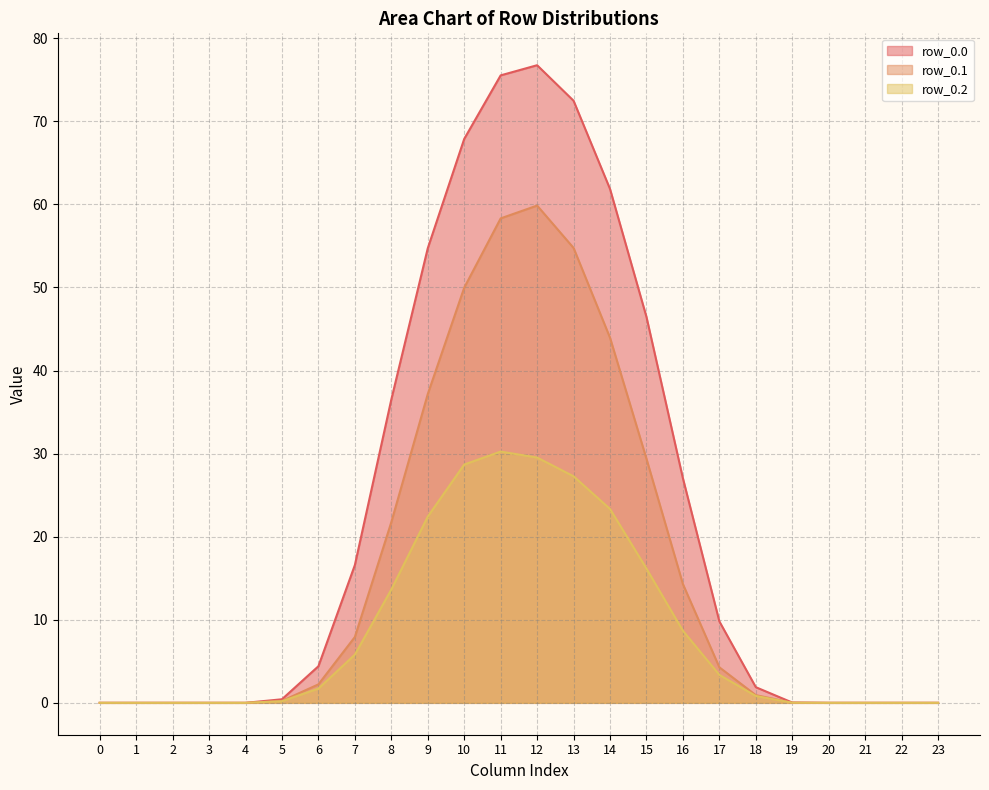

What is the highest value of the row_0.2 series?

30.2